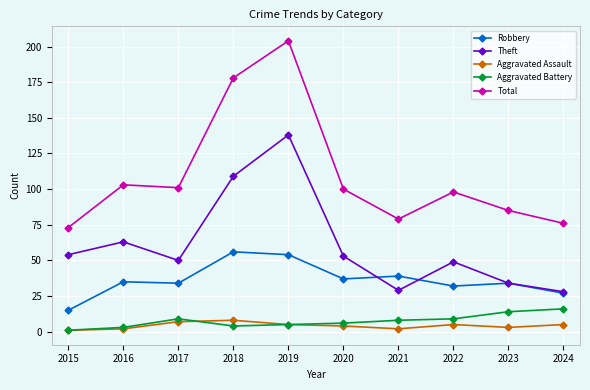

How many lines are shown in the chart?

5